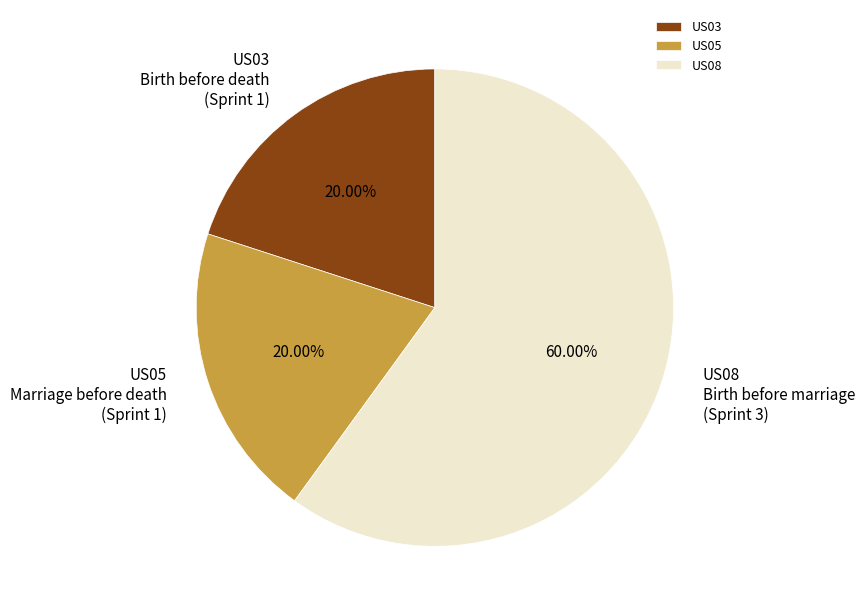

To the nearest percent, what is the difference between the largest and smallest slice percentages?

40%